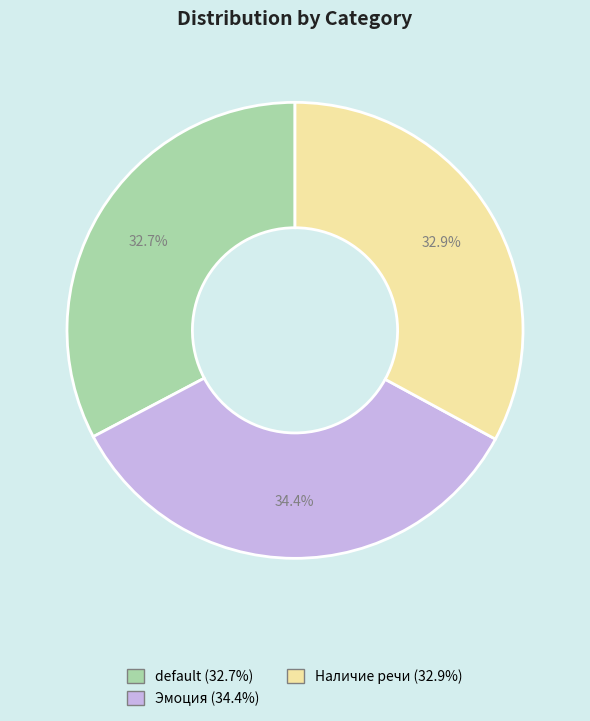

What portion of the pie excludes Наличие речи?

67.1%